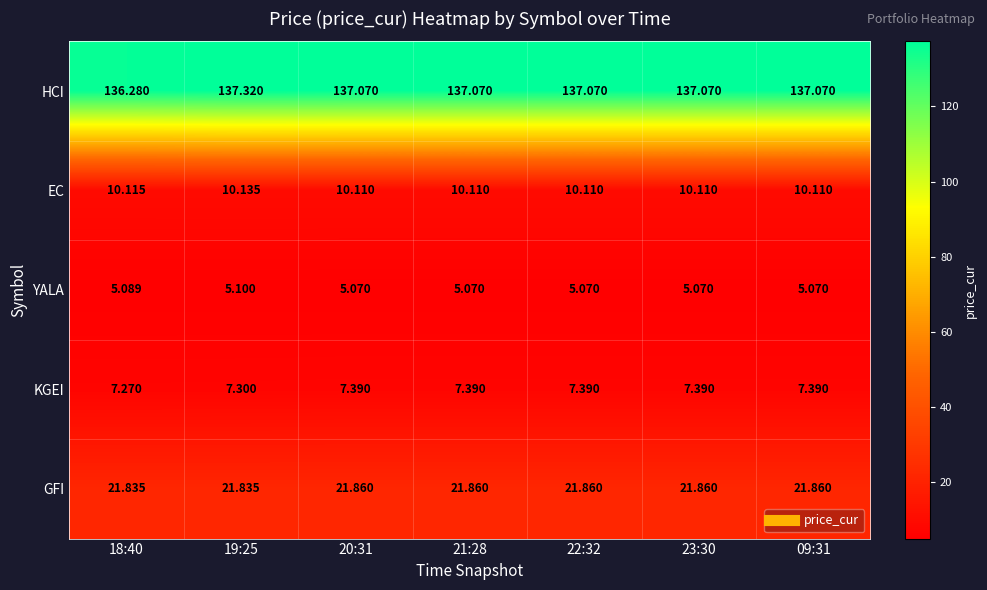

Is the value of GFI at 19:25 greater than the value of HCI at 18:40?

No